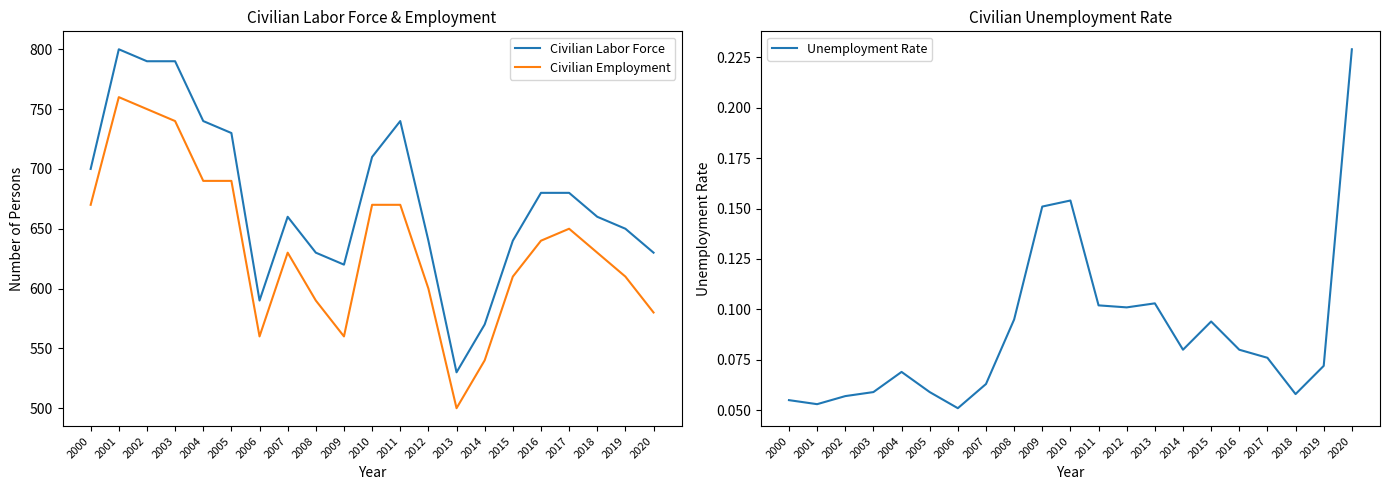

Reading right to left, extract all data points from this chart.

Civilian Labor Force: 630.0	650.0	660.0	680.0	680.0	640.0	570.0	530.0	640.0	740.0	710.0	620.0	630.0	660.0	590.0	730.0	740.0	790.0	790.0	800.0	700.0
Civilian Employment: 580.0	610.0	630.0	650.0	640.0	610.0	540.0	500.0	600.0	670.0	670.0	560.0	590.0	630.0	560.0	690.0	690.0	740.0	750.0	760.0	670.0
Unemployment Rate: 0.2	0.1	0.1	0.1	0.1	0.1	0.1	0.1	0.1	0.1	0.2	0.2	0.1	0.1	0.1	0.1	0.1	0.1	0.1	0.1	0.1